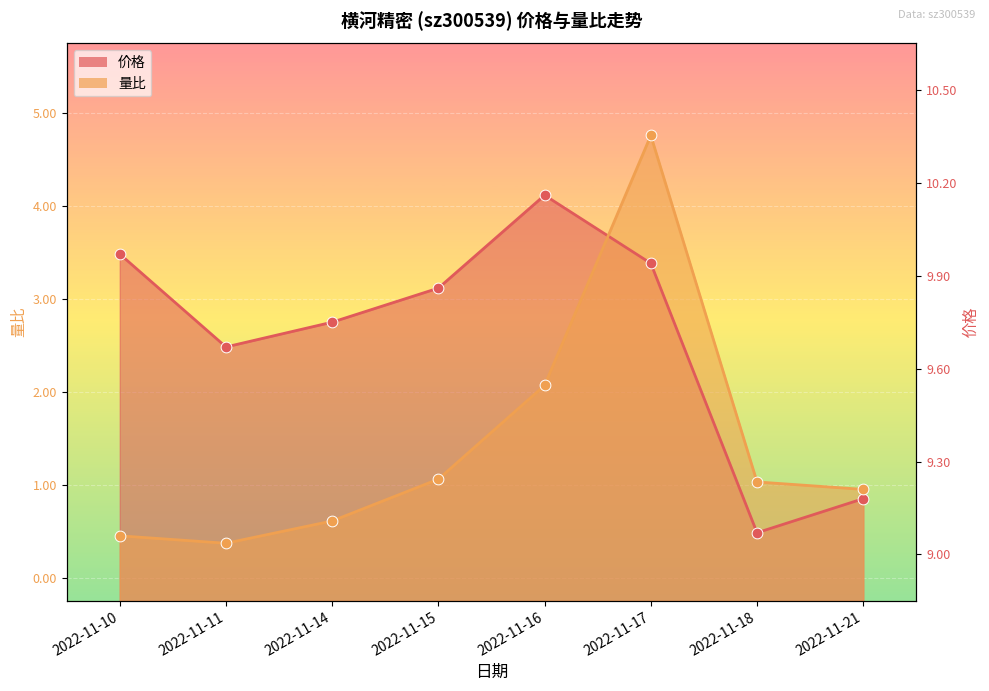

What are all the series names shown in the legend?

价格, 量比